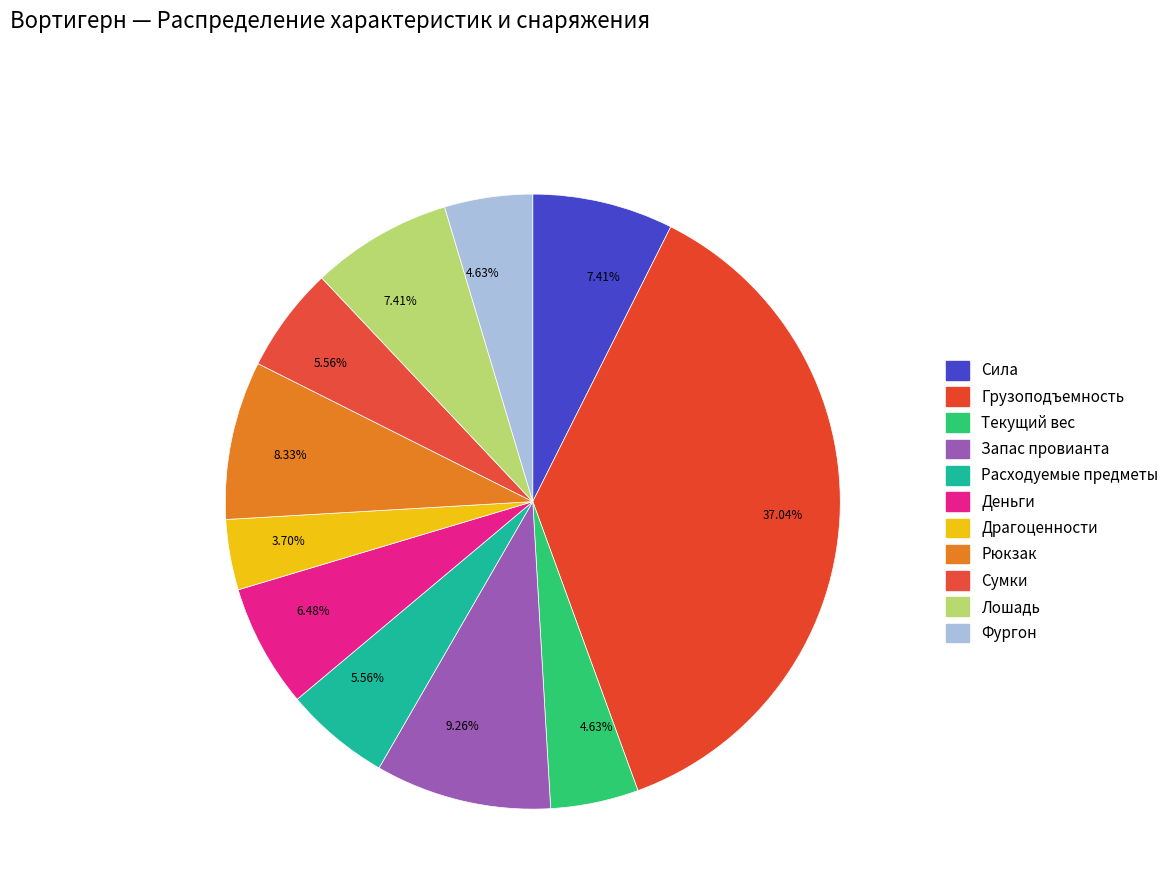

Rank the categories by value from highest to lowest.

Грузоподъемность, Запас провианта, Рюкзак, Сила, Лошадь, Деньги, Расходуемые предметы, Сумки, Текущий вес, Фургон, Драгоценности